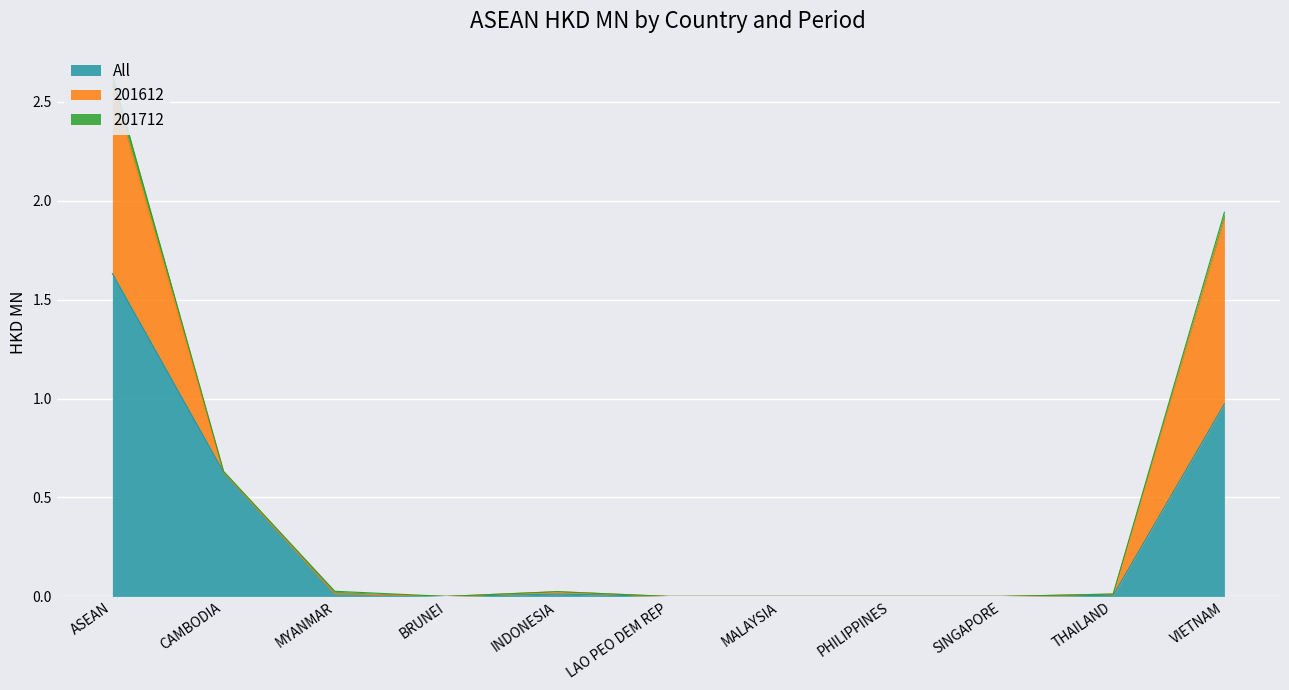

What is the sum of all All values?

3.3